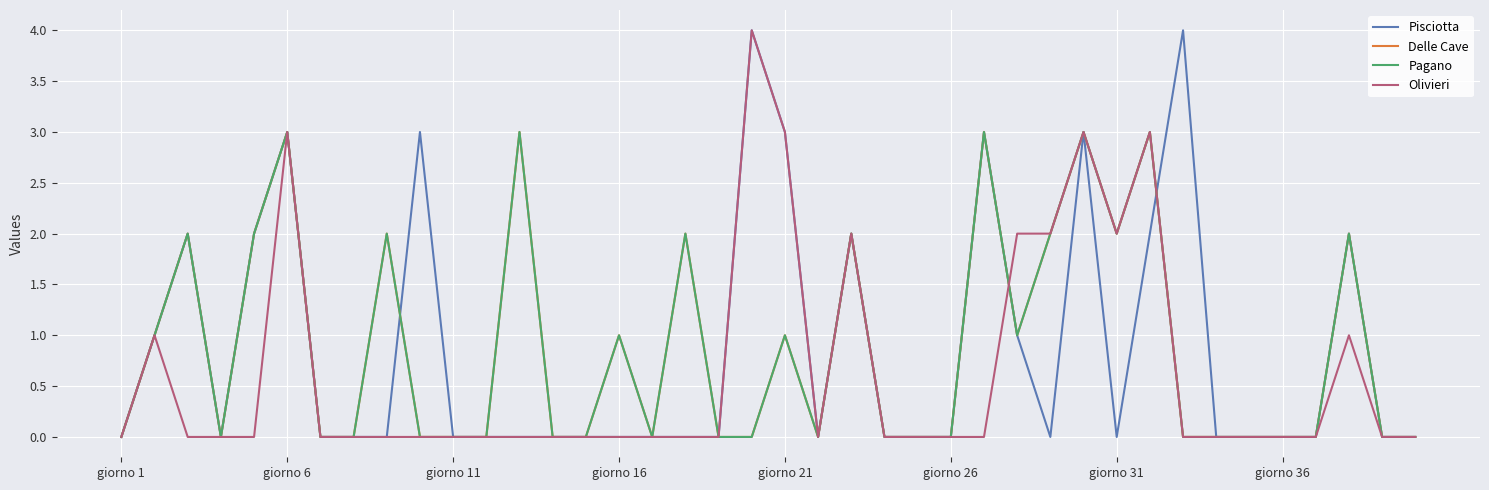

What is the average value of the Pagano series?

1